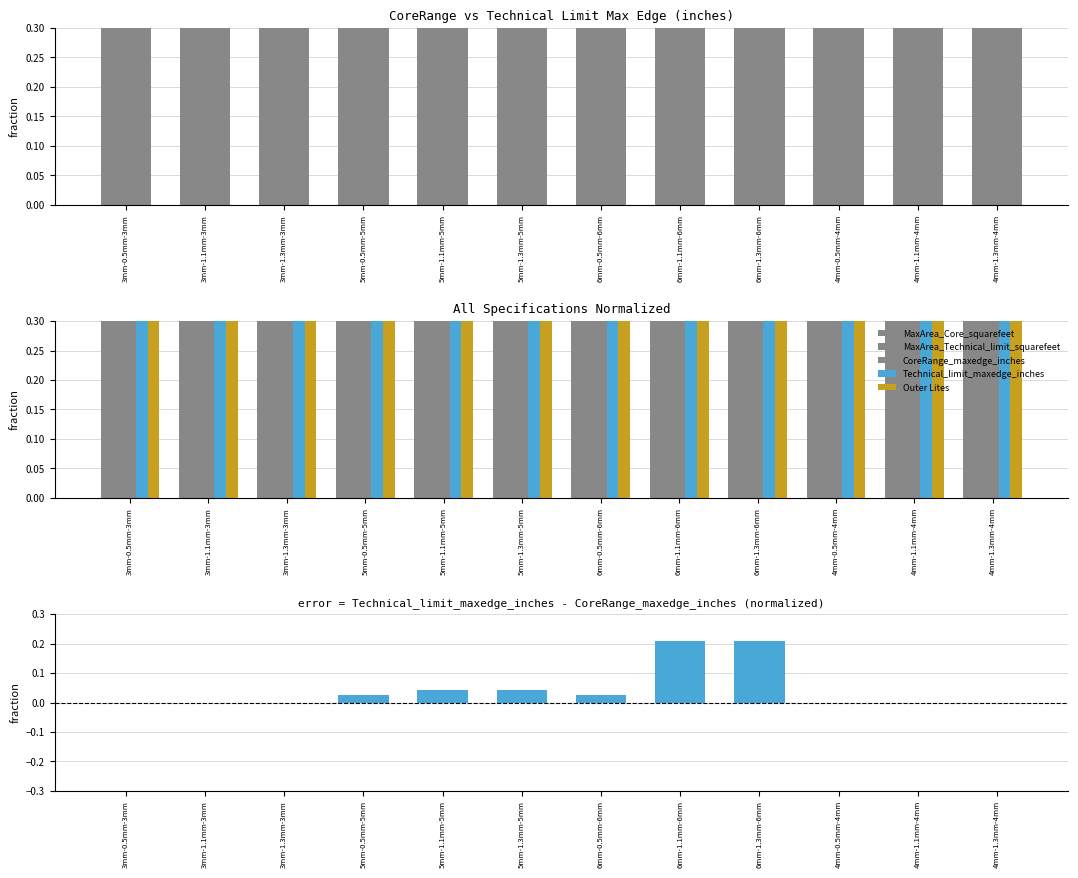

Reading right to left, list all the values displayed in this chart.

CoreRange_maxedge_inches: 0.9	0.9	0.9	1.0	1.0	1.0	1.0	1.0	1.0	0.8	0.8	0.8
MaxArea_Core_squarefeet: 0.6	0.6	0.6	1.0	1.0	1.0	0.9	0.9	0.9	0.4	0.4	0.4
MaxArea_Technical_limit_squarefeet: 0.6	0.6	0.6	1.0	1.0	1.0	0.8	0.8	0.8	0.4	0.4	0.4
Technical_limit_maxedge_inches: 0.0	0.0	0.0	0.2	0.2	0.0	0.0	0.0	0.0	0.0	0.0	0.0
Outer Lites: 0.7	0.7	0.7	1.0	1.0	1.0	0.8	0.8	0.8	0.5	0.5	0.5